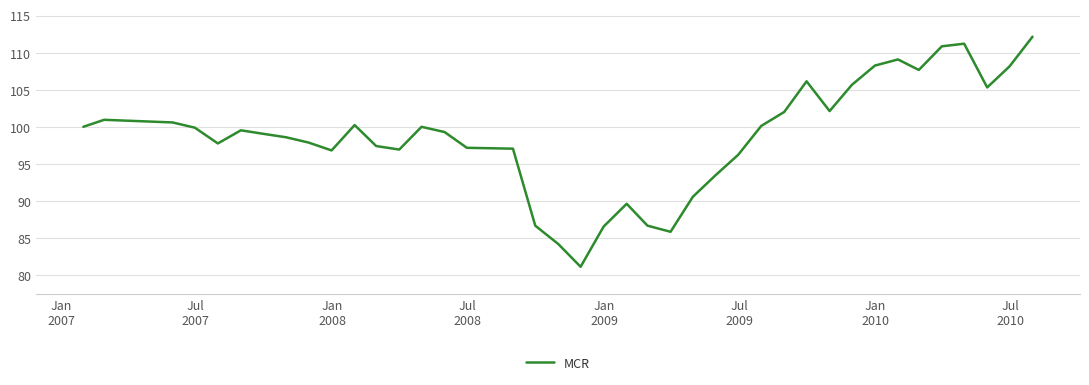

What is the greatest value displayed?

112.1